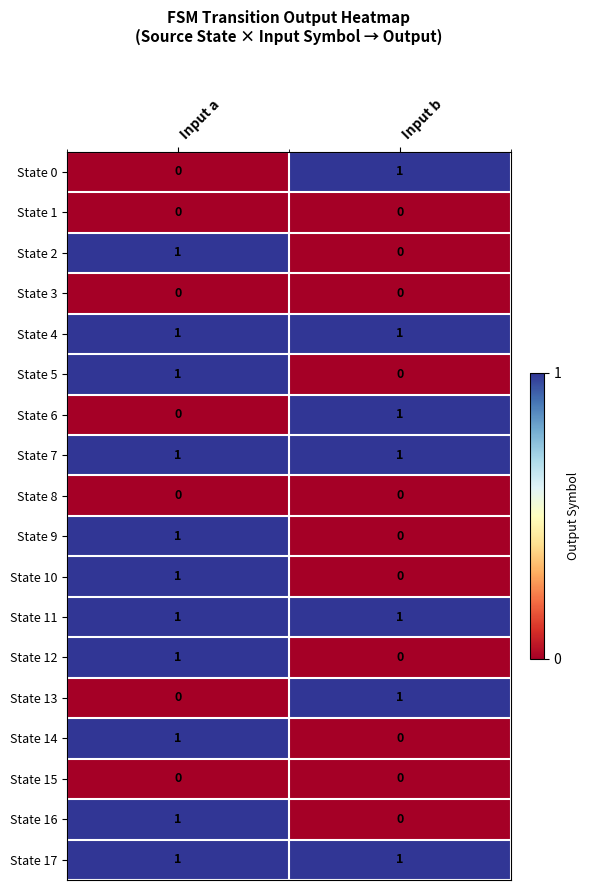

The value of State 13 at Input b is 1. True or false?

True